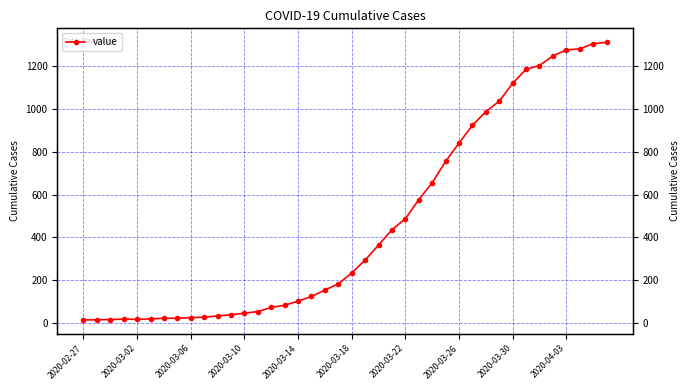

What is the ratio of the value at 20 to the value at 29?

0.3